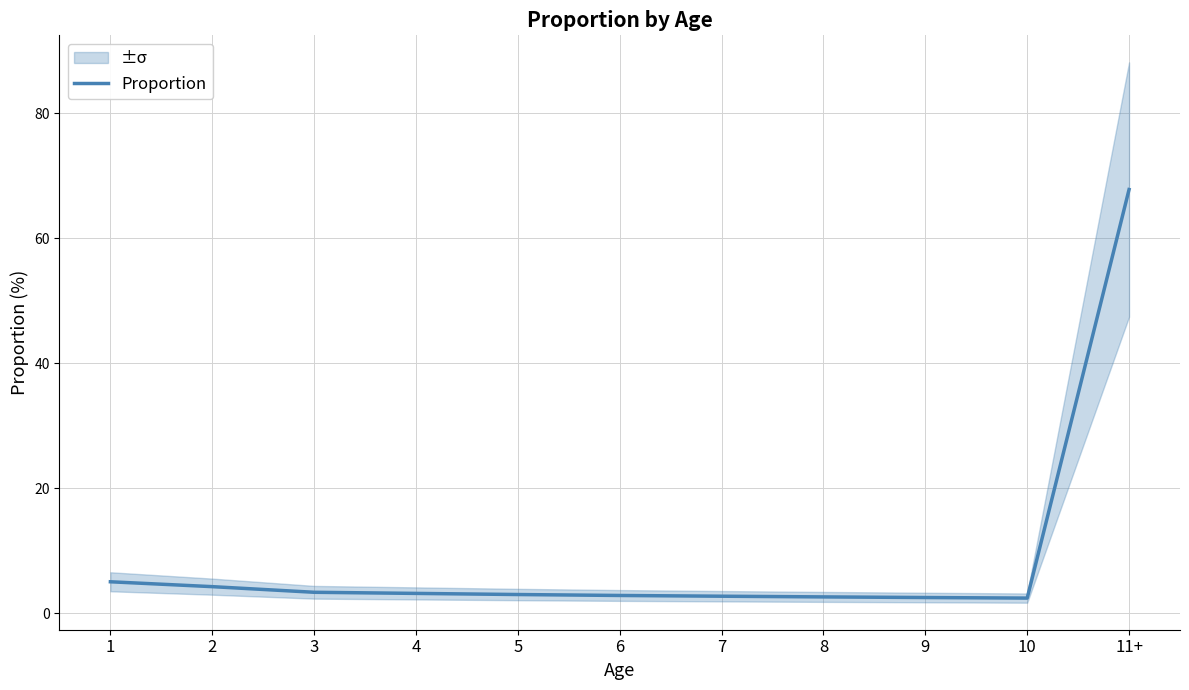

What is the difference between the values at 6 and 4?

0.3